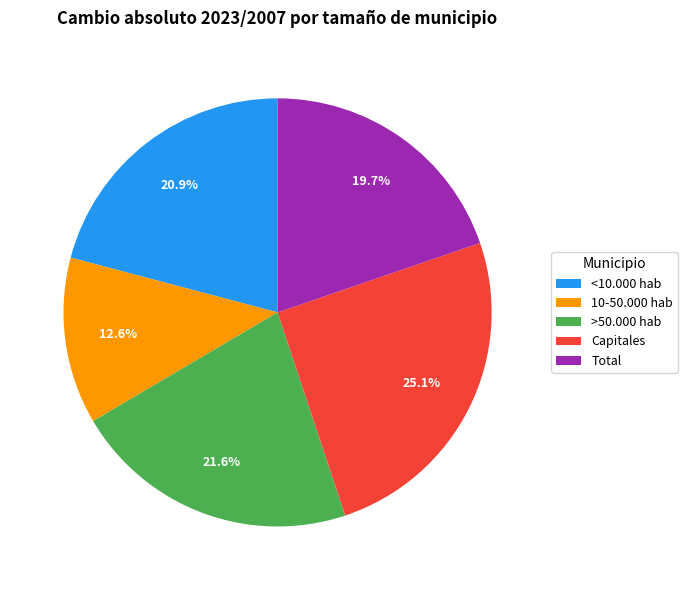

Does any single category account for the majority?

No